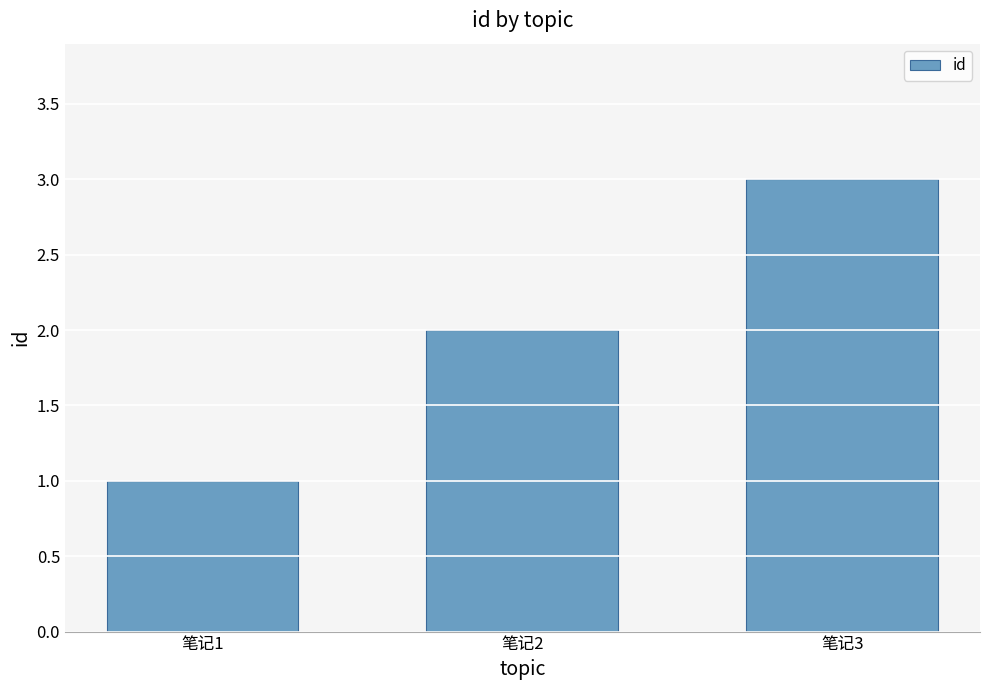

What is the ratio of the value at 笔记2 to the value at 笔记1?

2.0